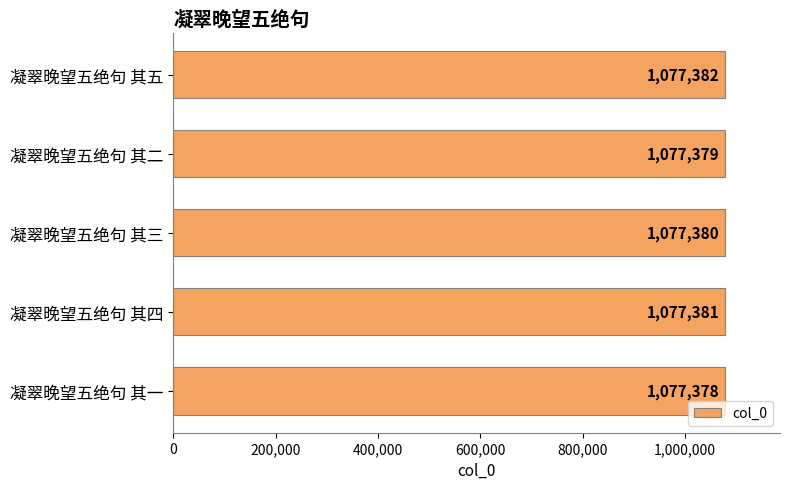

Count the values in the range 1077379 to 1077381.

3